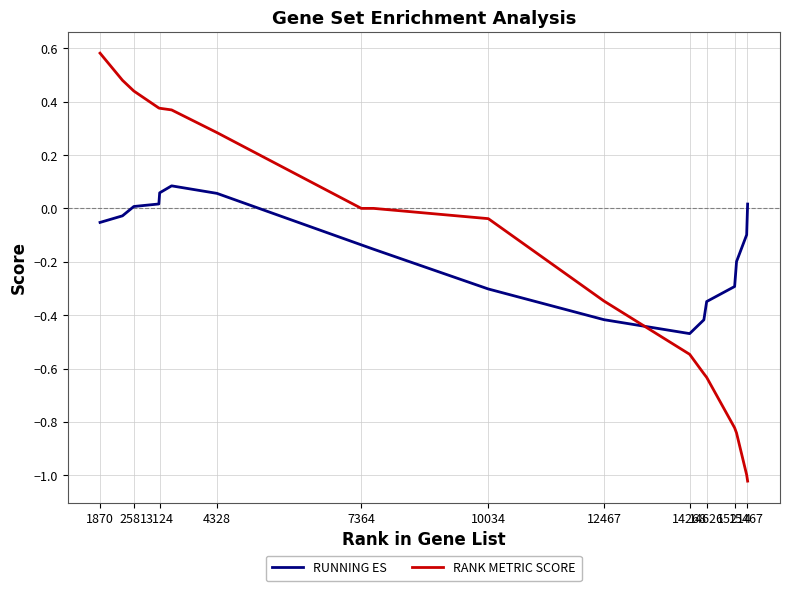

How many values in the RUNNING ES series are below 0?

12